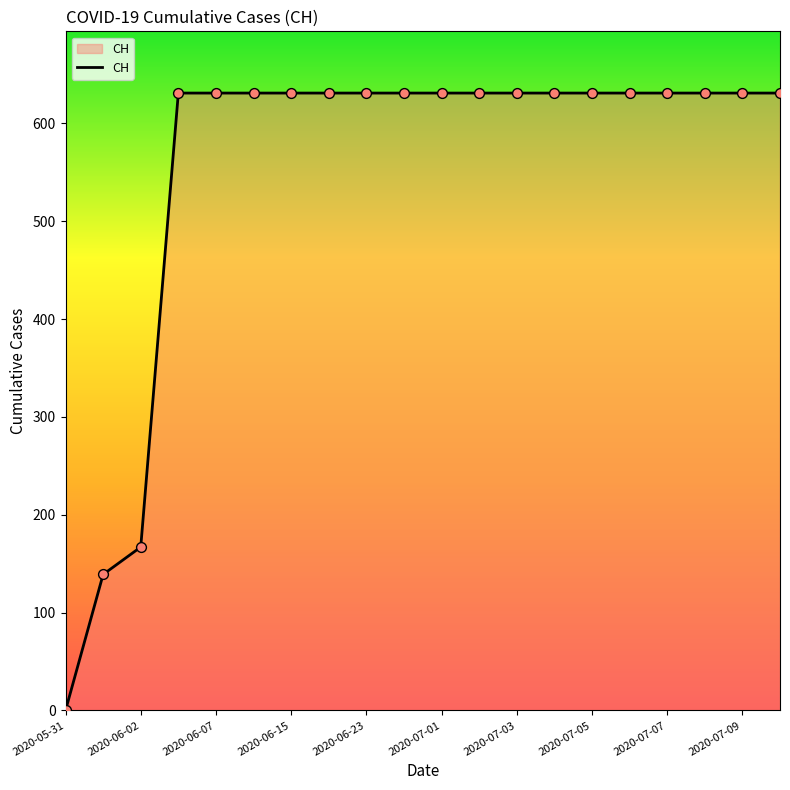

What is the greatest value displayed?

631